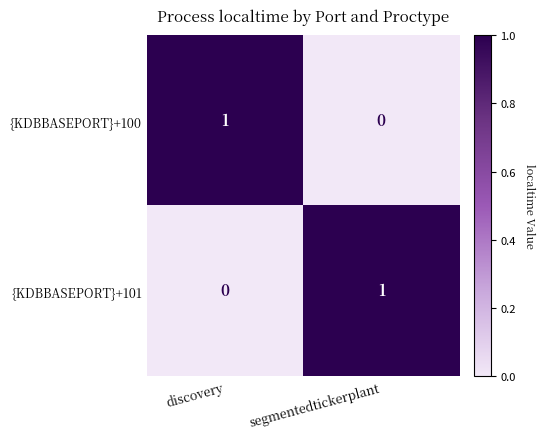

Rank the series at segmentedtickerplant from lowest to highest value.

{KDBBASEPORT}+100, {KDBBASEPORT}+101